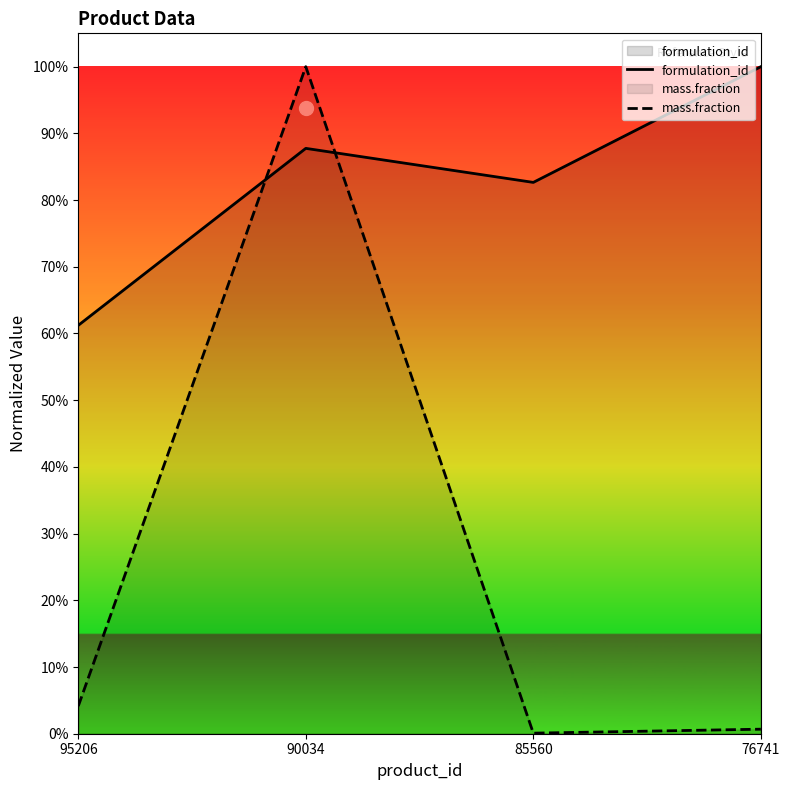

Reading left to right, what are all the values shown in this chart?

formulation_id: 0.6	0.9	0.8	1.0
mass.fraction: 0.0	1.0	0.0	0.0